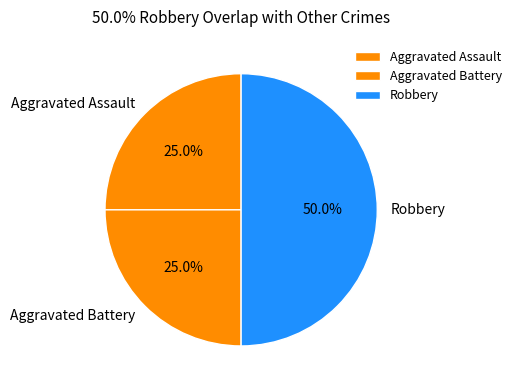

Does Aggravated Assault account for over 50% of the chart?

No